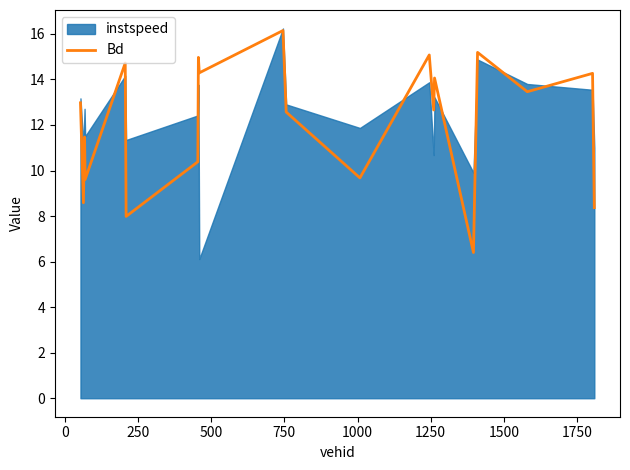

How many data points does each series have?

20